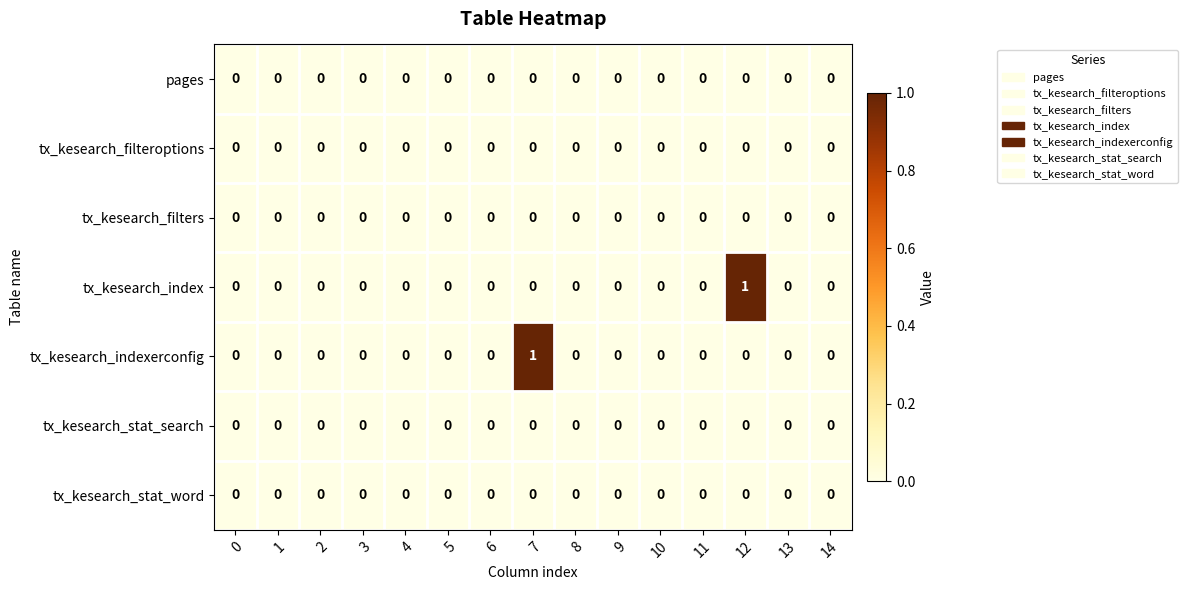

Is it true that tx_kesearch_index equals 0 at 9?

True